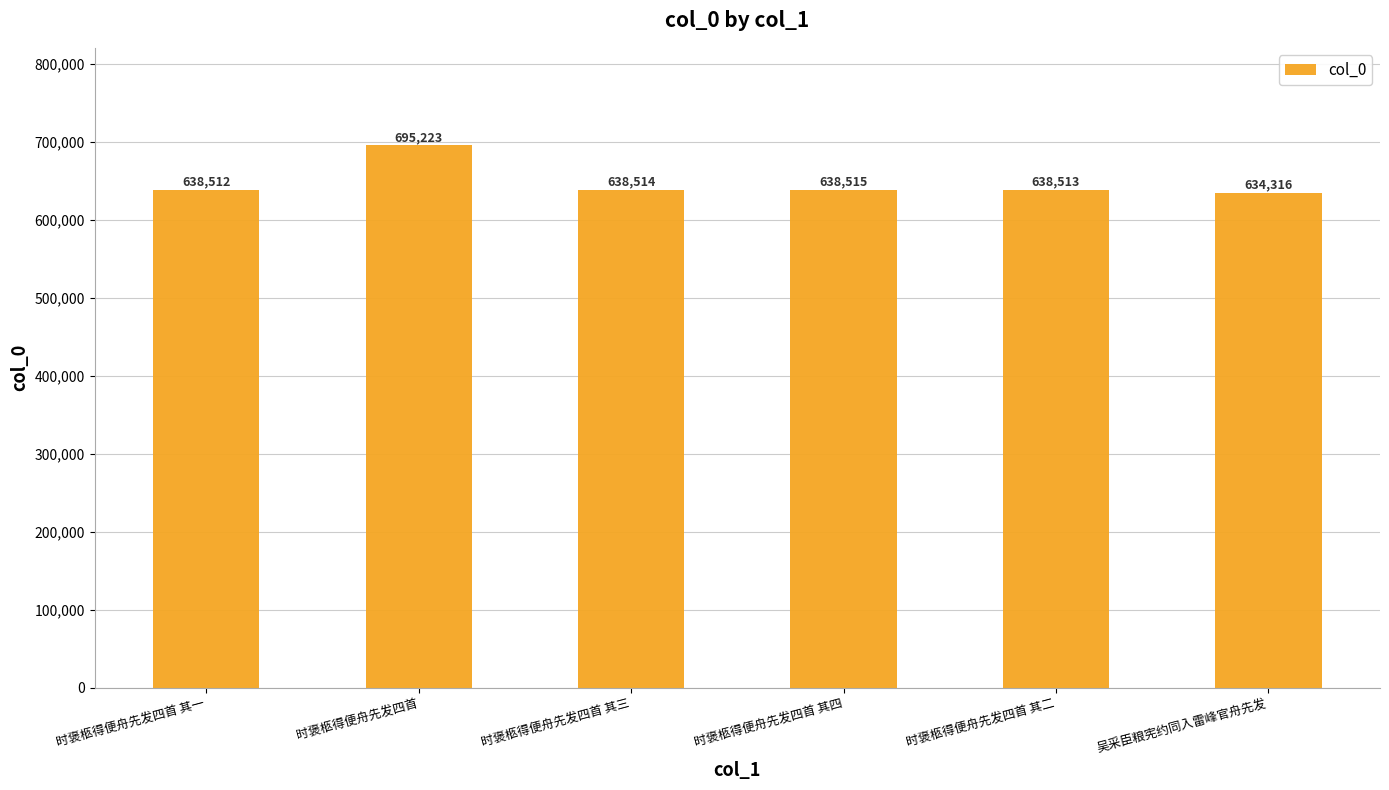

What is the smallest value displayed?

634316